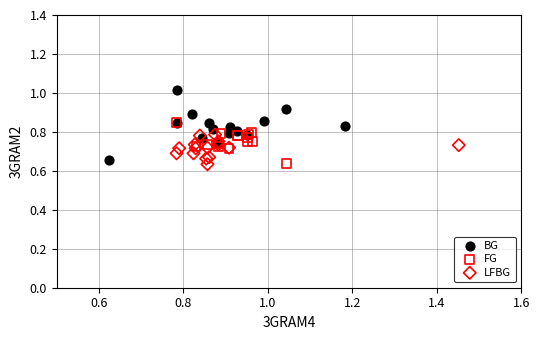

Which series has the widest spread of Y values?

BG